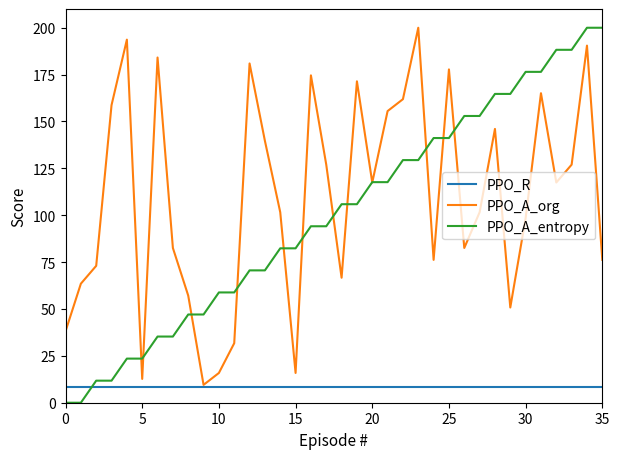

How many values in the PPO_A_org series exceed 117?

18